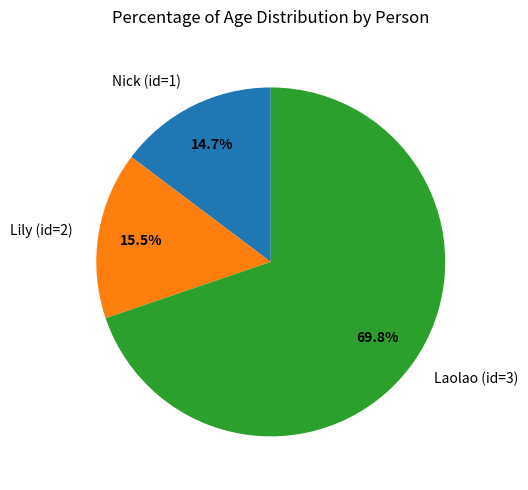

Which category has the biggest portion of the pie?

Laolao (id=3)